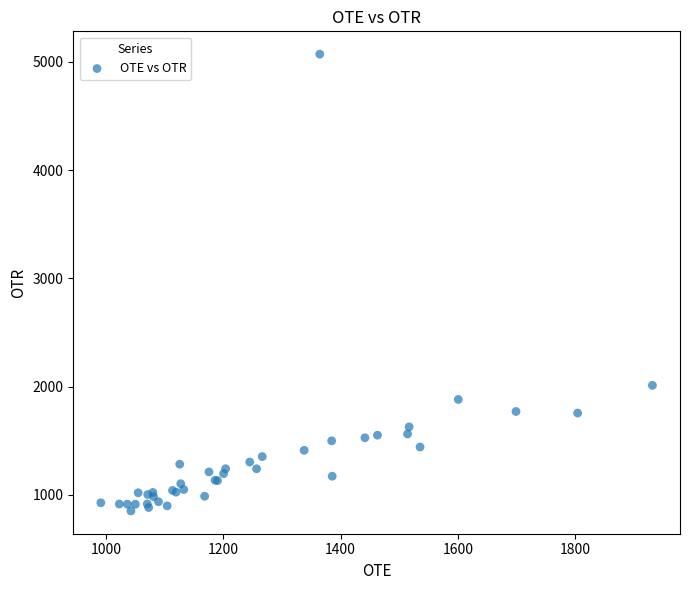

What Y value in the scatter plot is closest to 2961?

2011.0